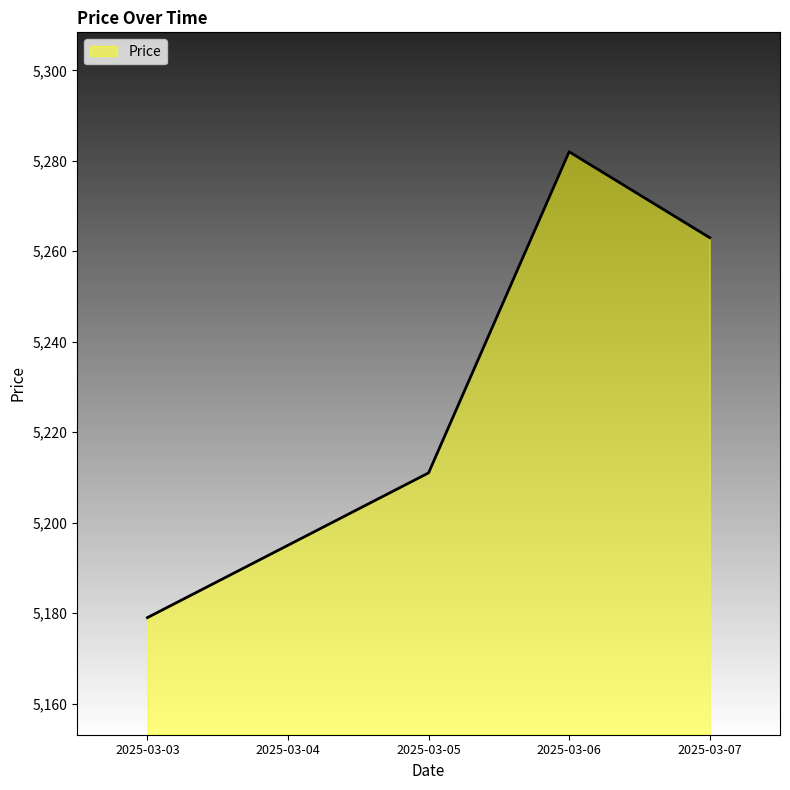

The chart shows a value of 5211 at 2025-03-05. True or false?

True